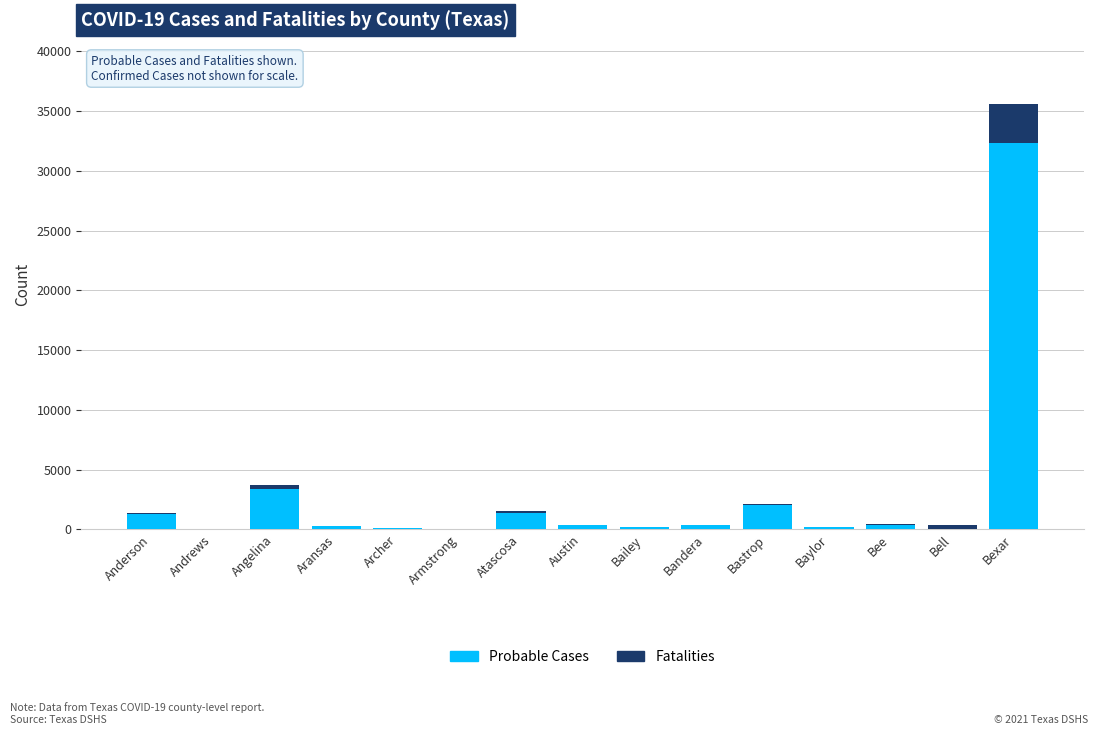

Is it true that Probable Cases equals 45 at Armstrong?

True